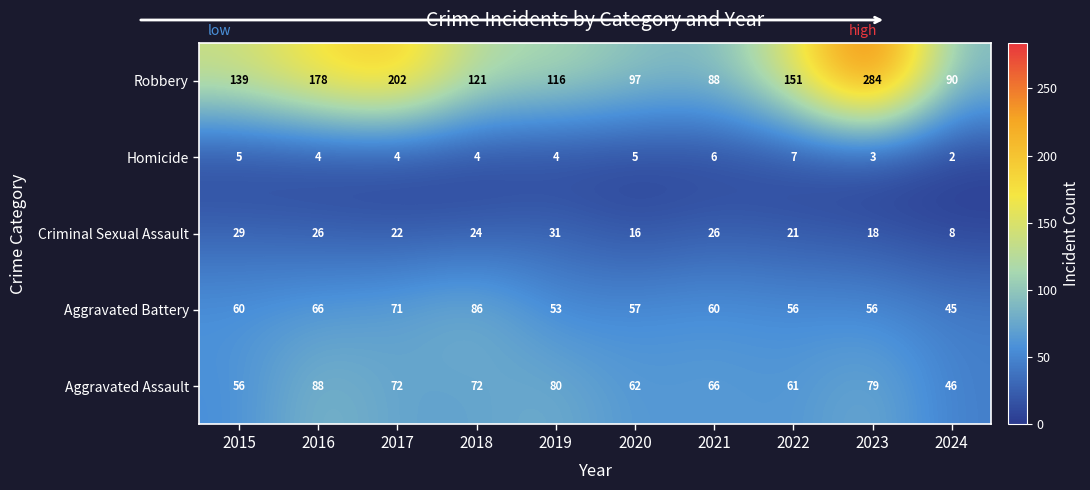

At which category does the chart reach its minimum across all series?

2024